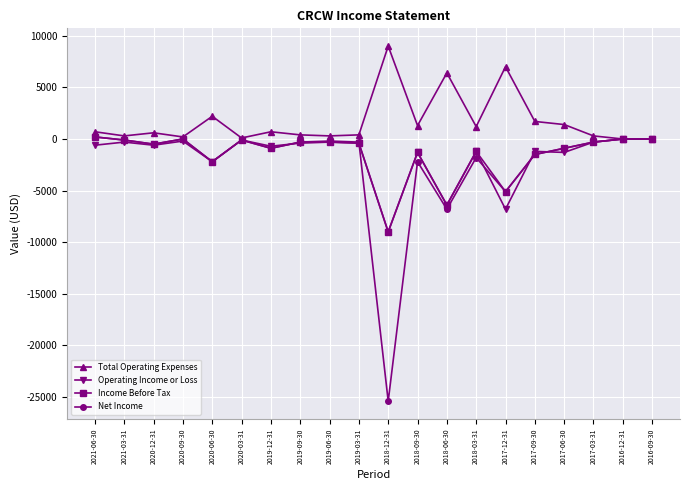

Is the value of Income Before Tax at 2019-03-31 greater than the value of Operating Income or Loss at 2020-06-30?

Yes